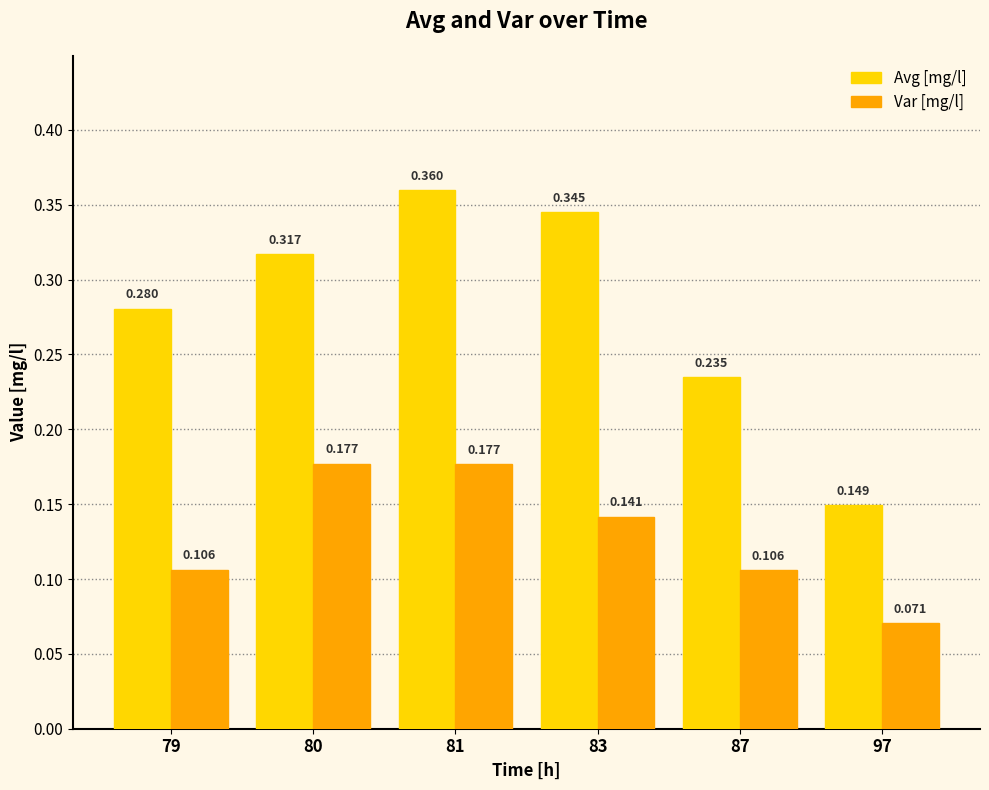

The value of Avg [mg/l] at 97 is 0.2. True or false?

False